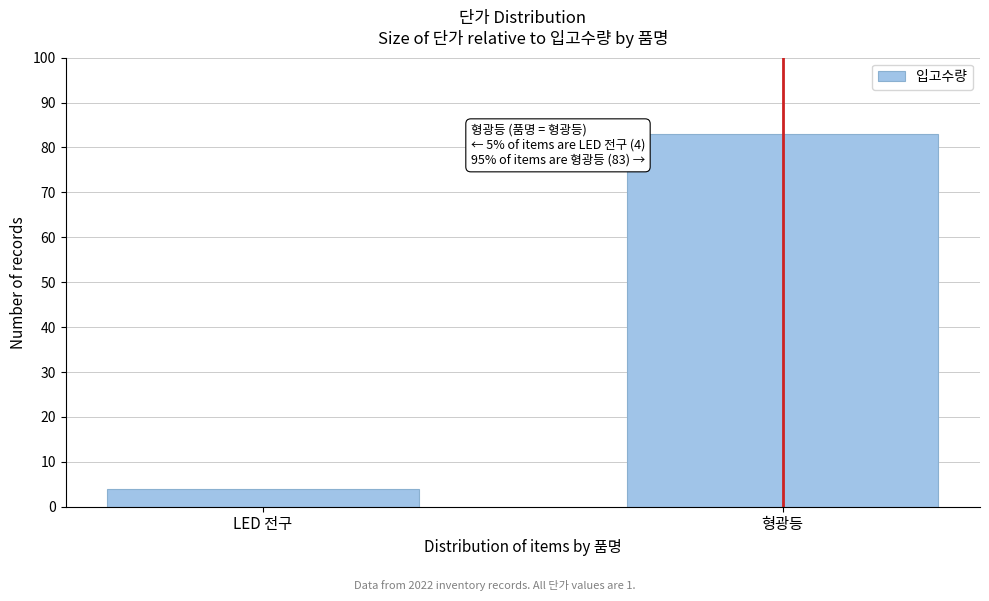

Reading left to right, transcribe all the data shown in this chart.

LED 전구=4	형광등=83